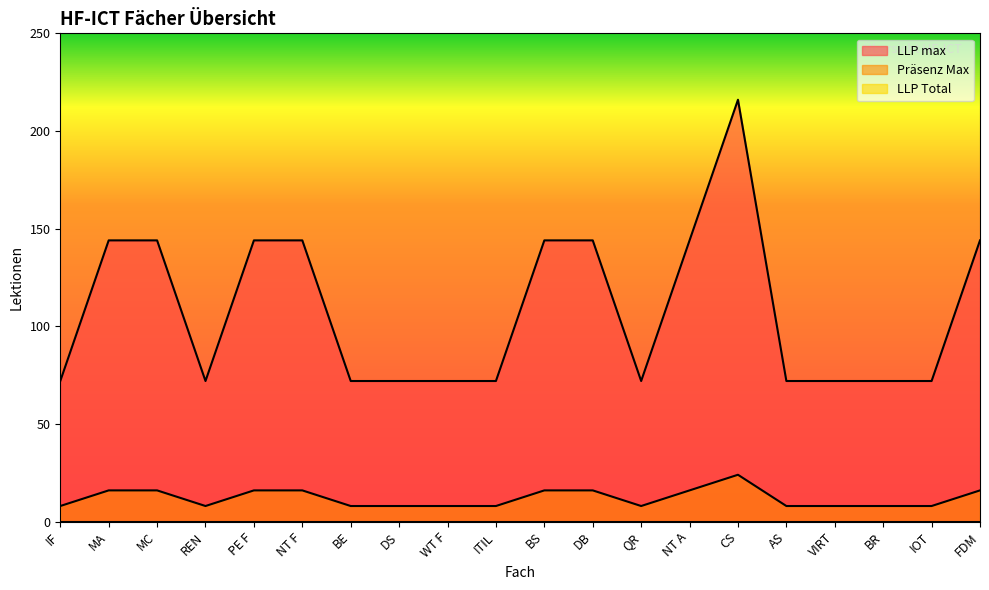

What is the total value across all series at NT F?

160